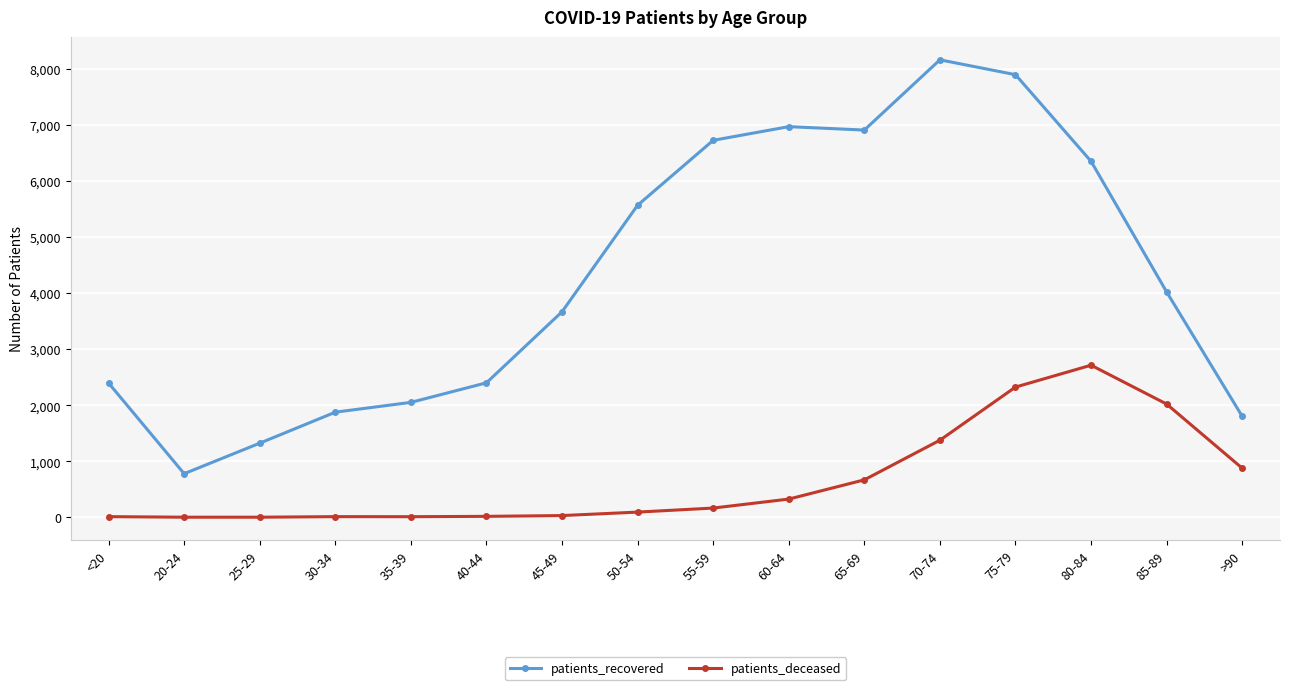

What is the difference between the second highest and minimum values in the patients_recovered series?

7117